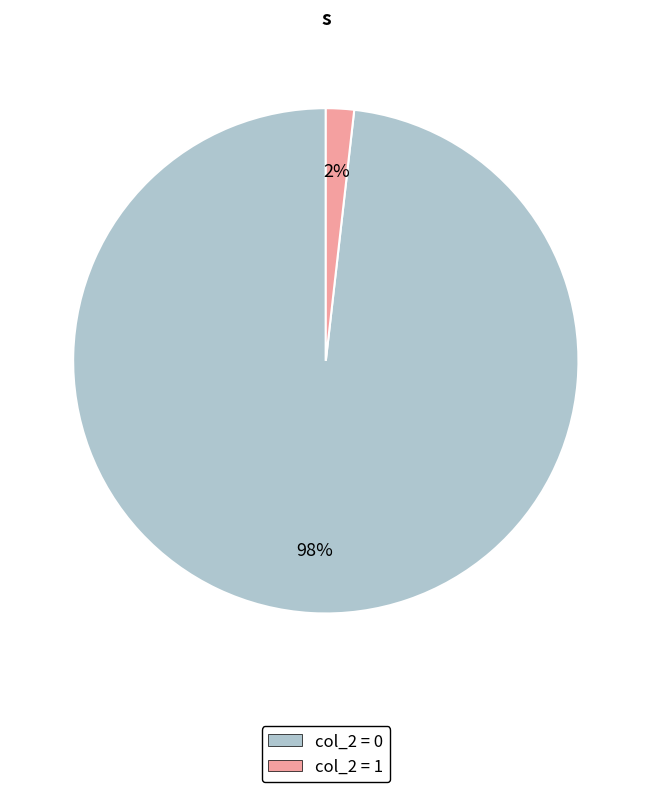

To the nearest percent, what is the average slice percentage?

50%